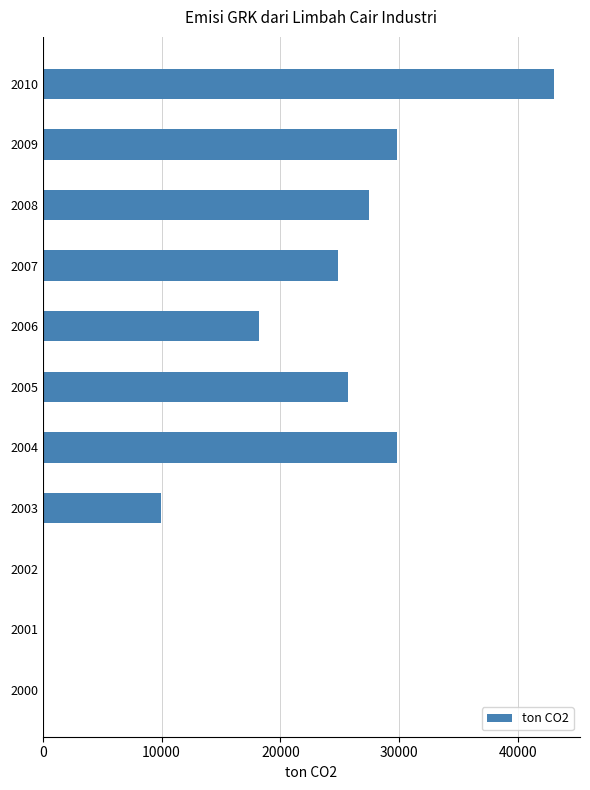

True or false: the data shows 53160.8 at 2009.

False